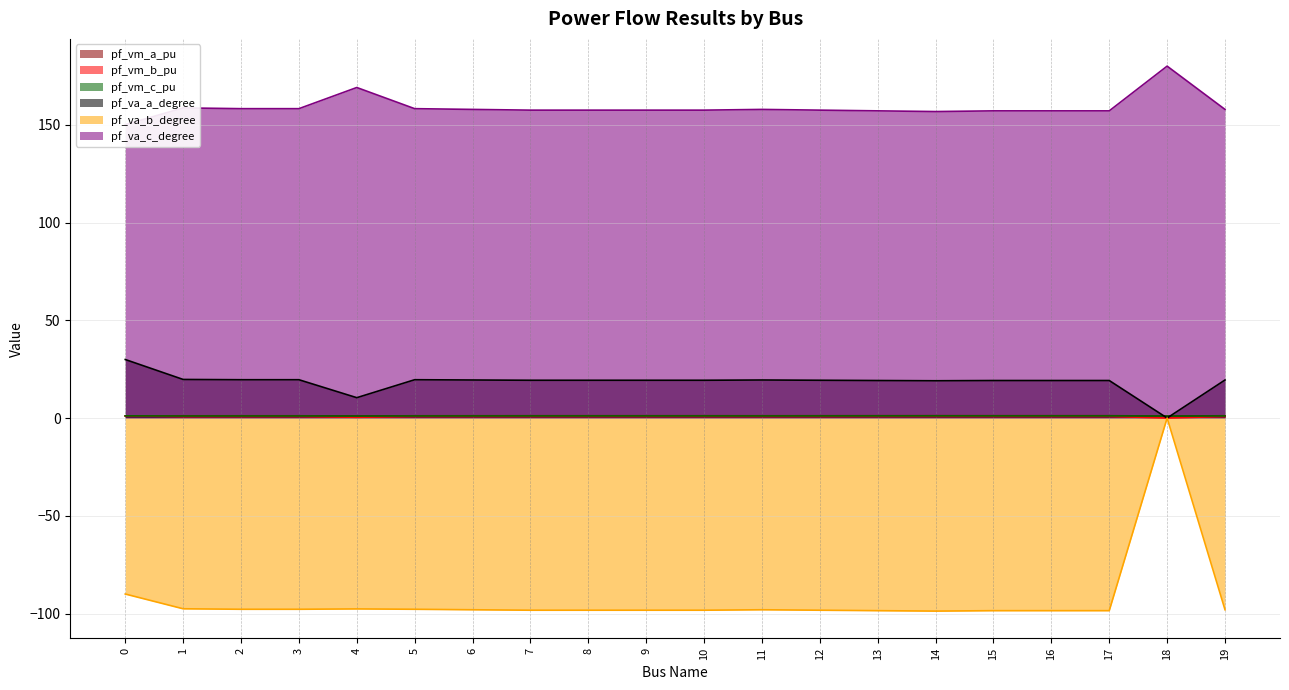

The pf_vm_b_pu series shows 0.8 at 16. True or false?

True